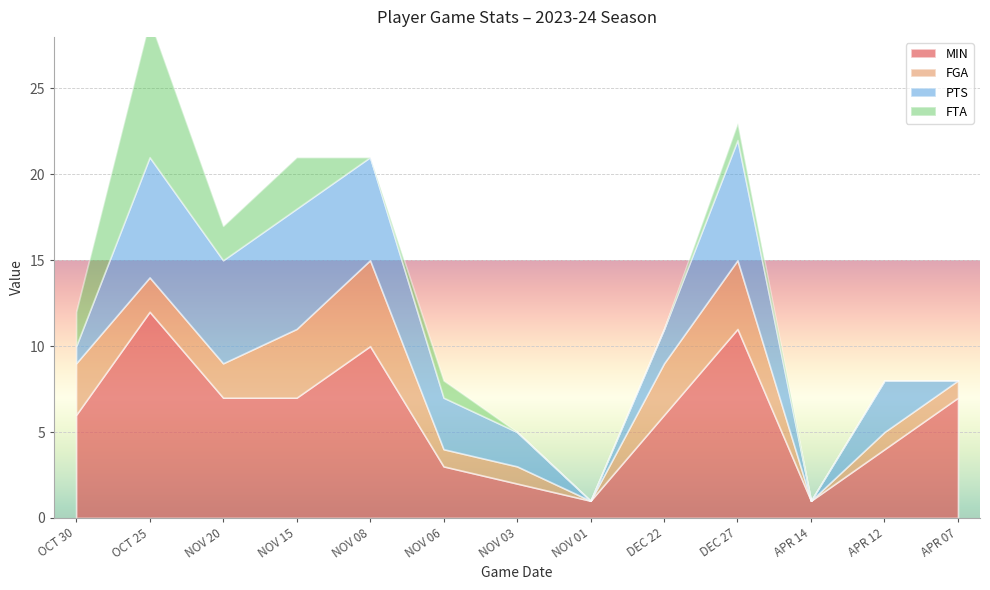

True or false: FTA and MIN cross at least once.

False